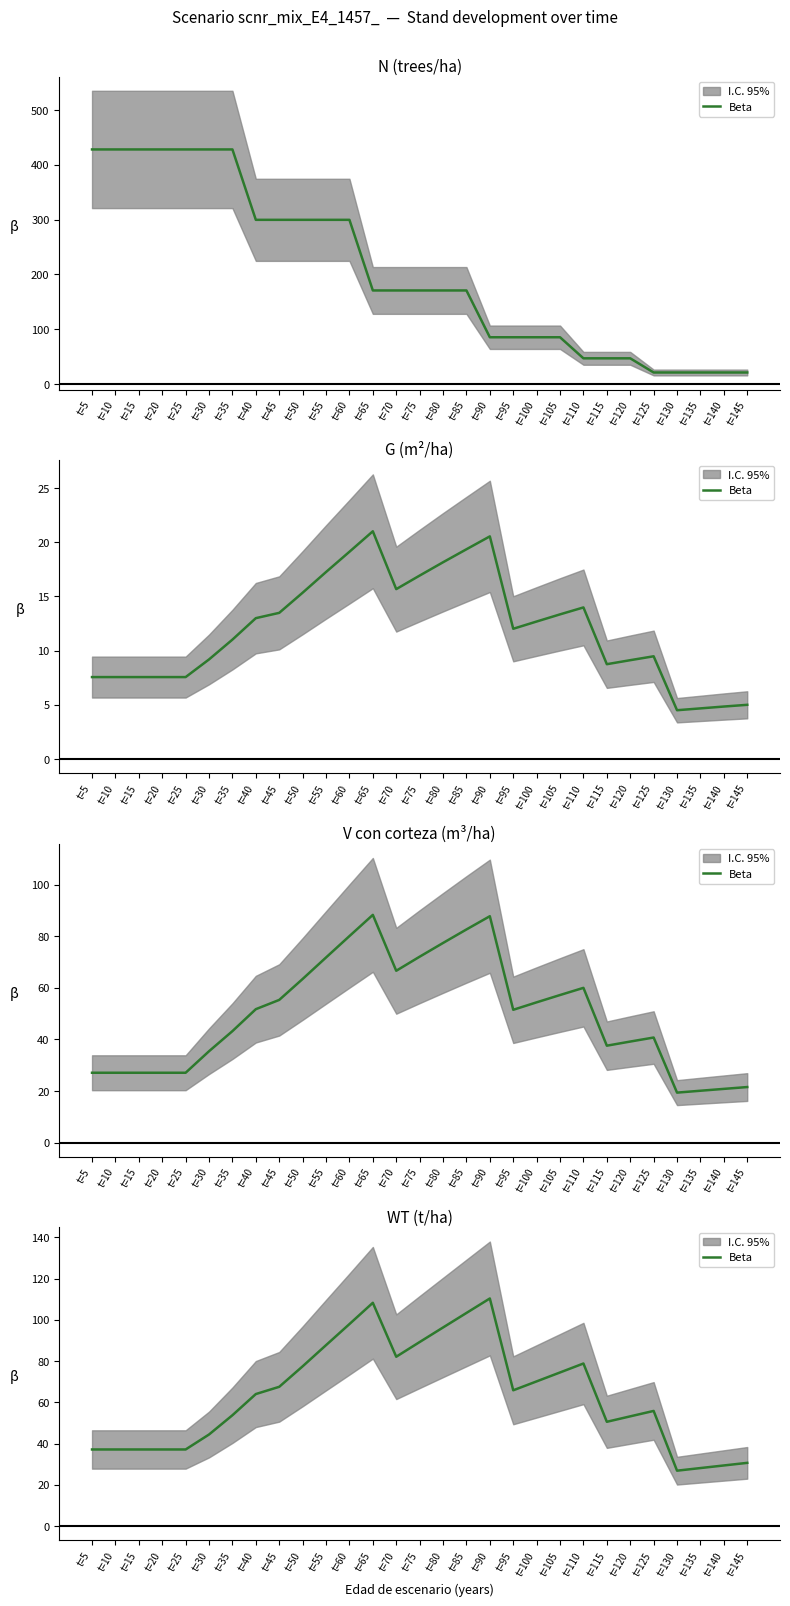

What is the maximum value shown in the chart?

110.4